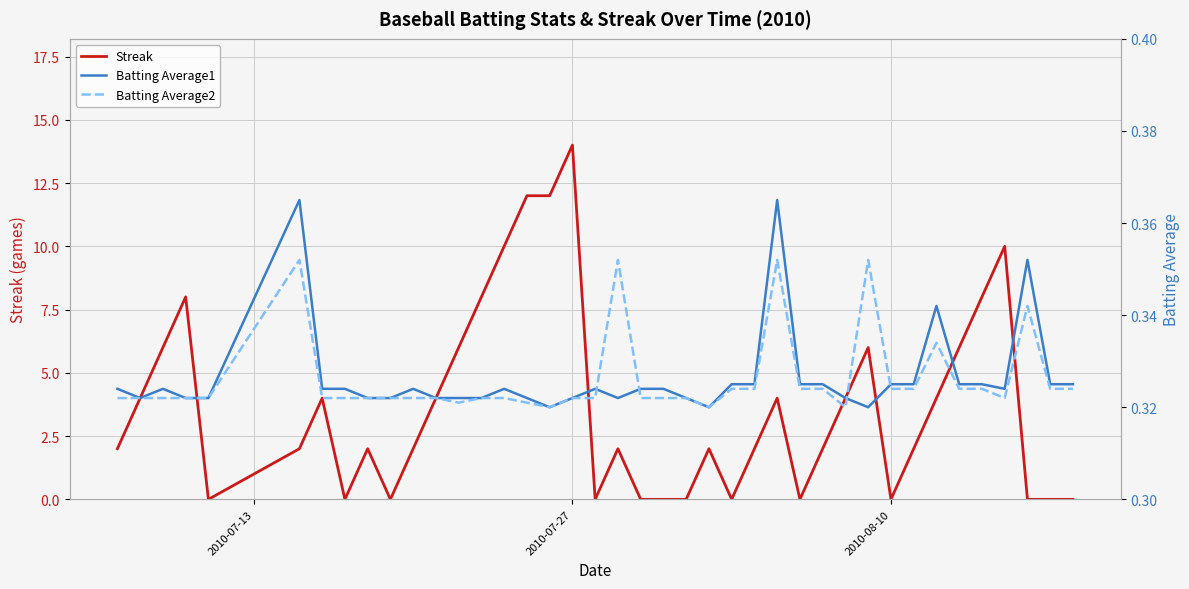

Reading left to right, transcribe all the data shown in this chart.

Streak: 2.0	4.0	6.0	8.0	0.0	2.0	4.0	0.0	2.0	0.0	2.0	4.0	6.0	8.0	10.0	12.0	12.0	14.0	0.0	2.0	0.0	0.0	0.0	2.0	0.0	2.0	4.0	0.0	2.0	4.0	6.0	0.0	2.0	4.0	6.0	8.0	10.0	0.0	0.0	0.0
Batting Average1: 0.3	0.3	0.3	0.3	0.3	0.4	0.3	0.3	0.3	0.3	0.3	0.3	0.3	0.3	0.3	0.3	0.3	0.3	0.3	0.3	0.3	0.3	0.3	0.3	0.3	0.3	0.4	0.3	0.3	0.3	0.3	0.3	0.3	0.3	0.3	0.3	0.3	0.4	0.3	0.3
Batting Average2: 0.3	0.3	0.3	0.3	0.3	0.4	0.3	0.3	0.3	0.3	0.3	0.3	0.3	0.3	0.3	0.3	0.3	0.3	0.3	0.4	0.3	0.3	0.3	0.3	0.3	0.3	0.4	0.3	0.3	0.3	0.4	0.3	0.3	0.3	0.3	0.3	0.3	0.3	0.3	0.3